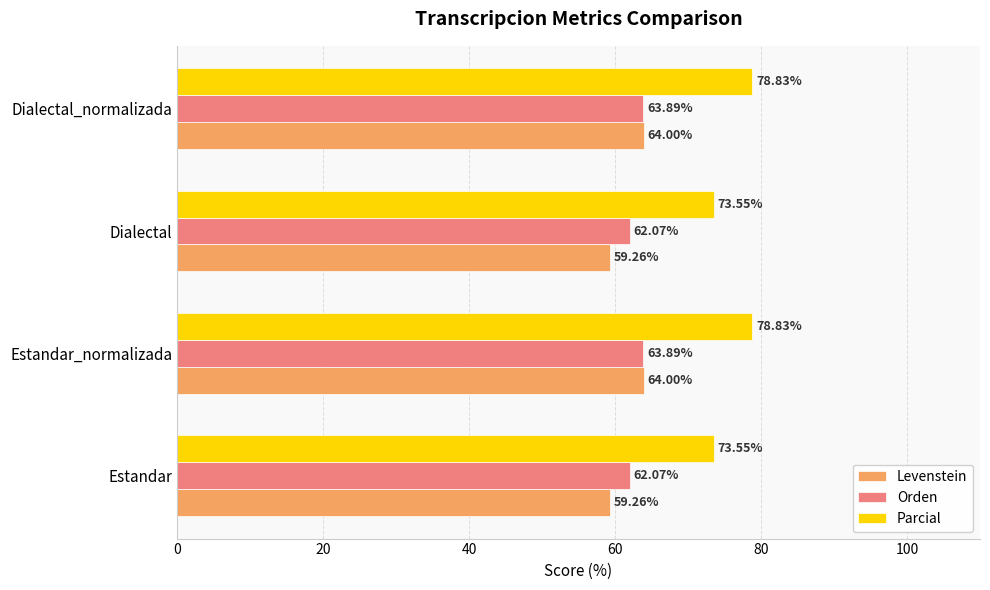

What is the sum of all Levenstein values?

246.5